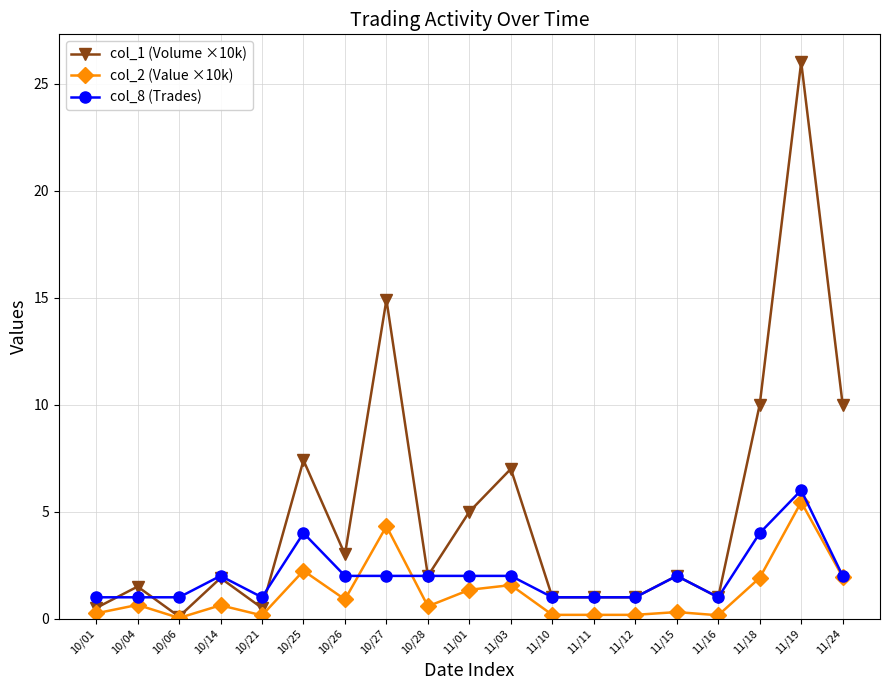

How many lines are shown in the chart?

3